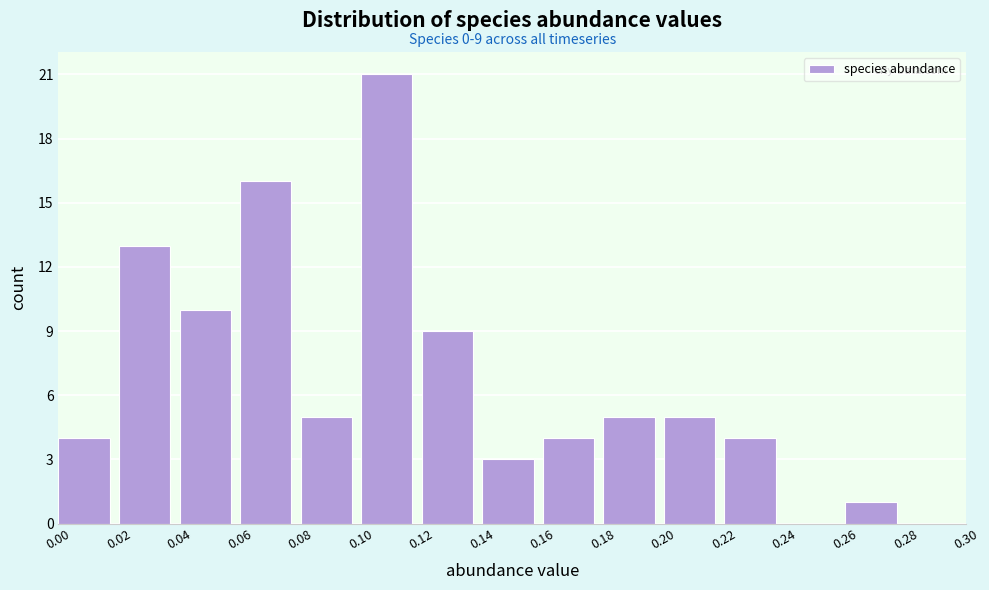

Over which range of the x-axis is the bar tallest?

0.10 to 0.12